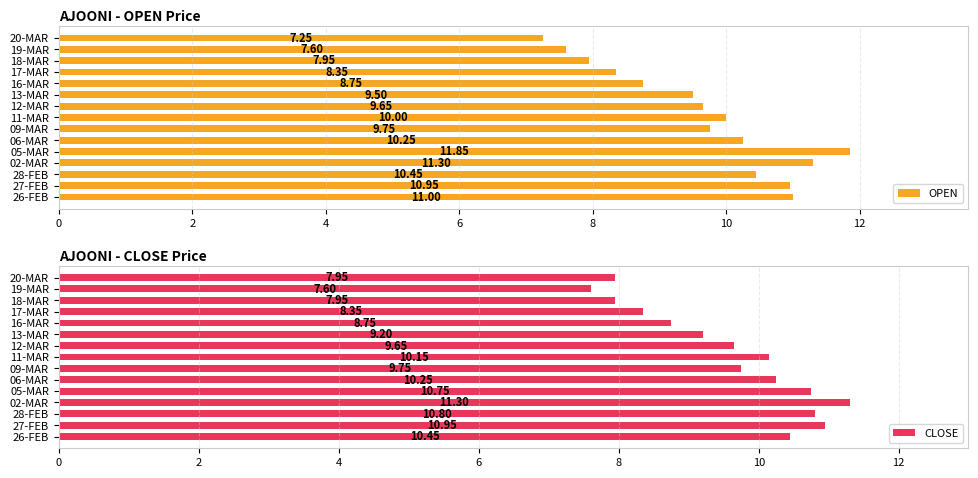

What is the sum of the OPEN values at 02-MAR and 13-MAR?

20.8